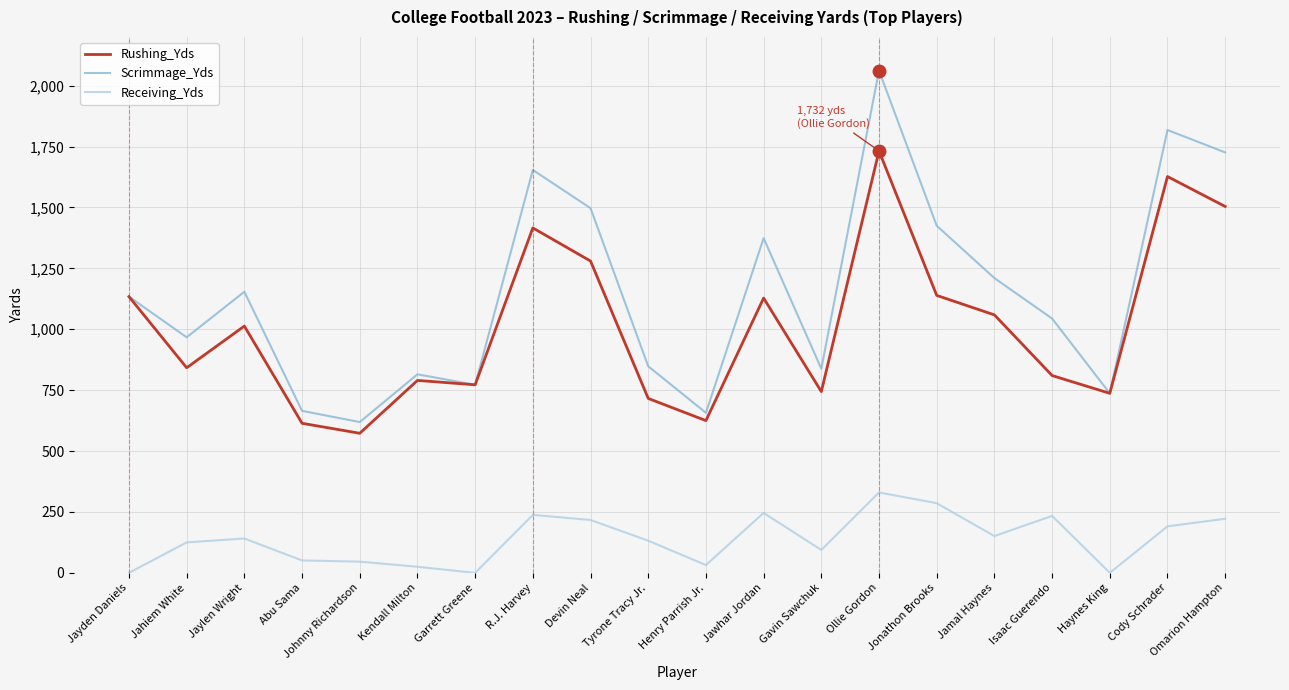

At how many categories does at least one series exceed 1317?

7